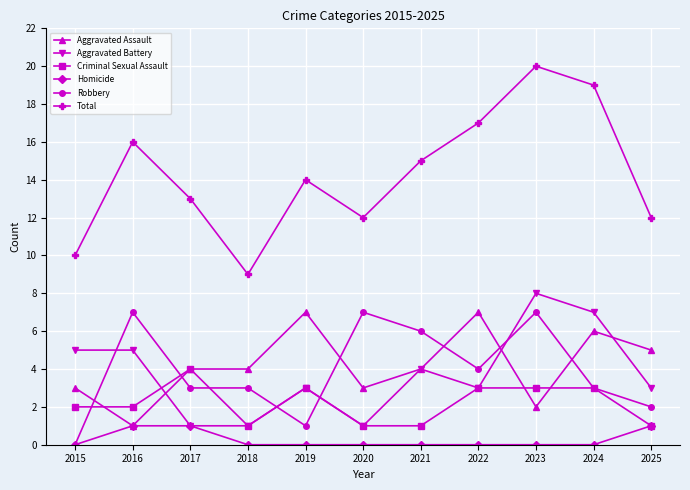

How many data points does each series have?

11